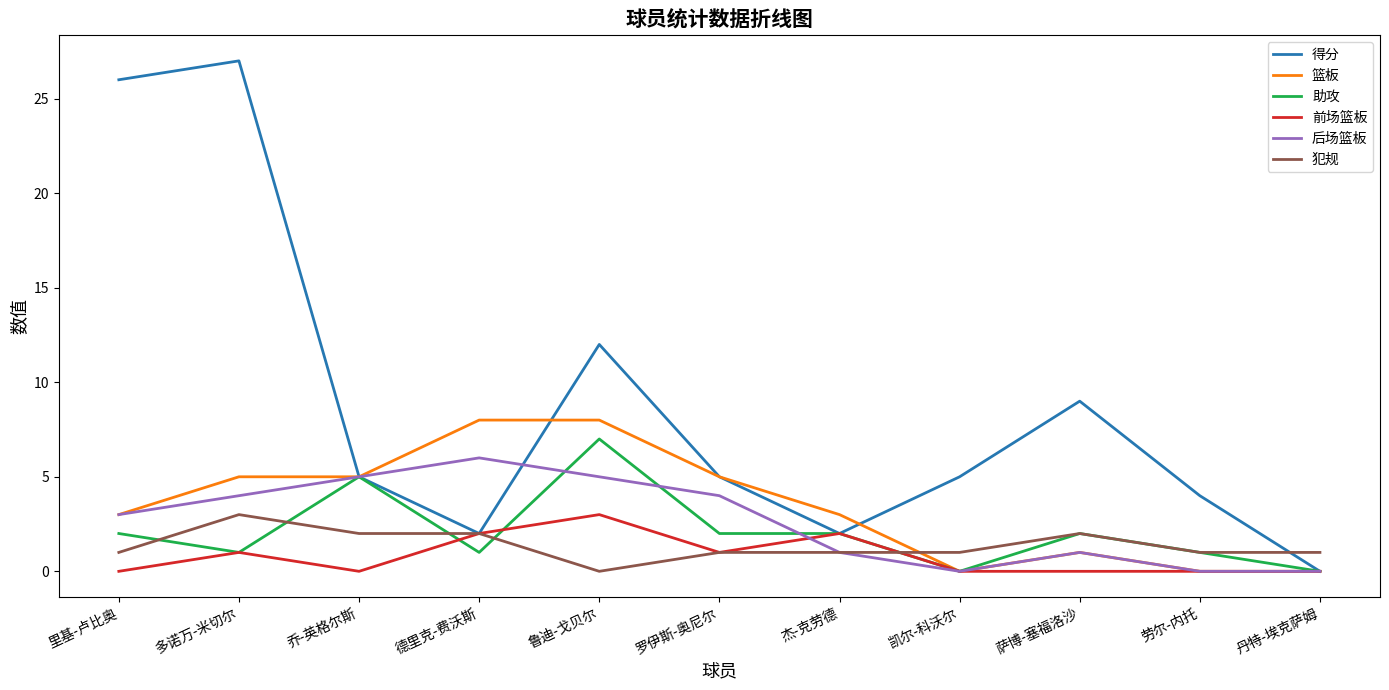

At which category is the sum across all series the highest?

多诺万-米切尔